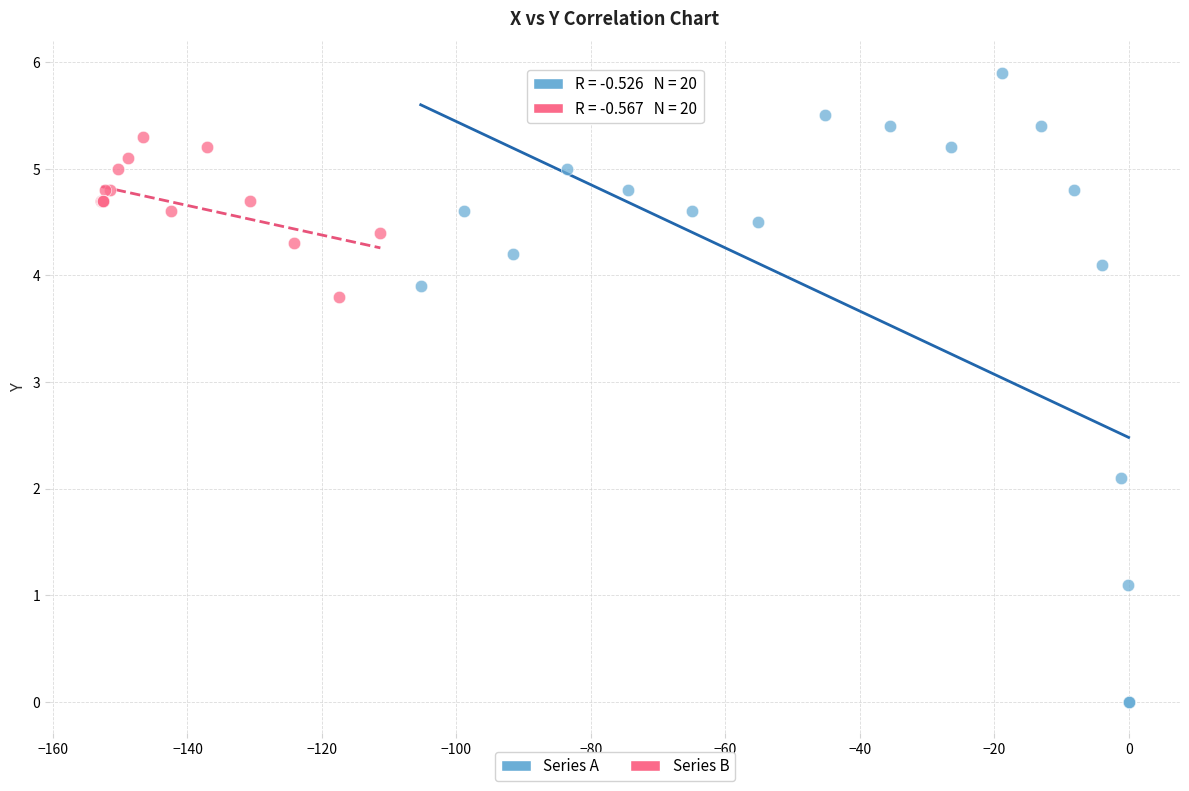

Which series contains the highest Y value?

Series A